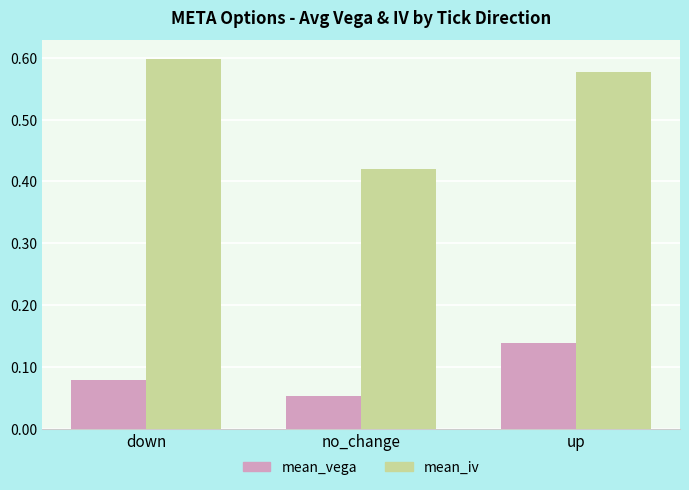

Is it true that mean_iv equals 0.7 at no_change?

False